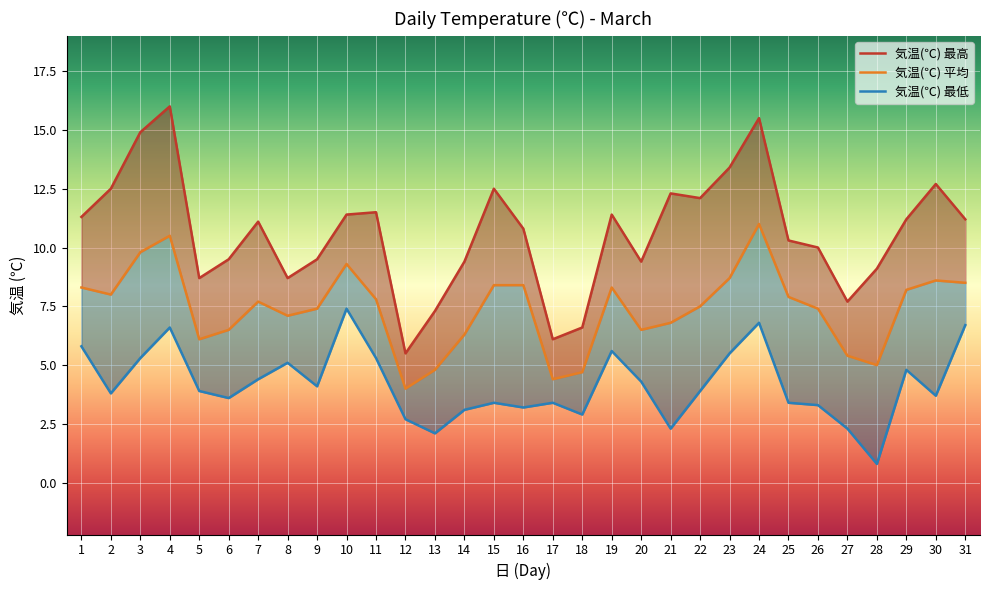

What are all the series names shown in the legend?

気温(℃) 平均, 気温(℃) 最高, 気温(℃) 最低